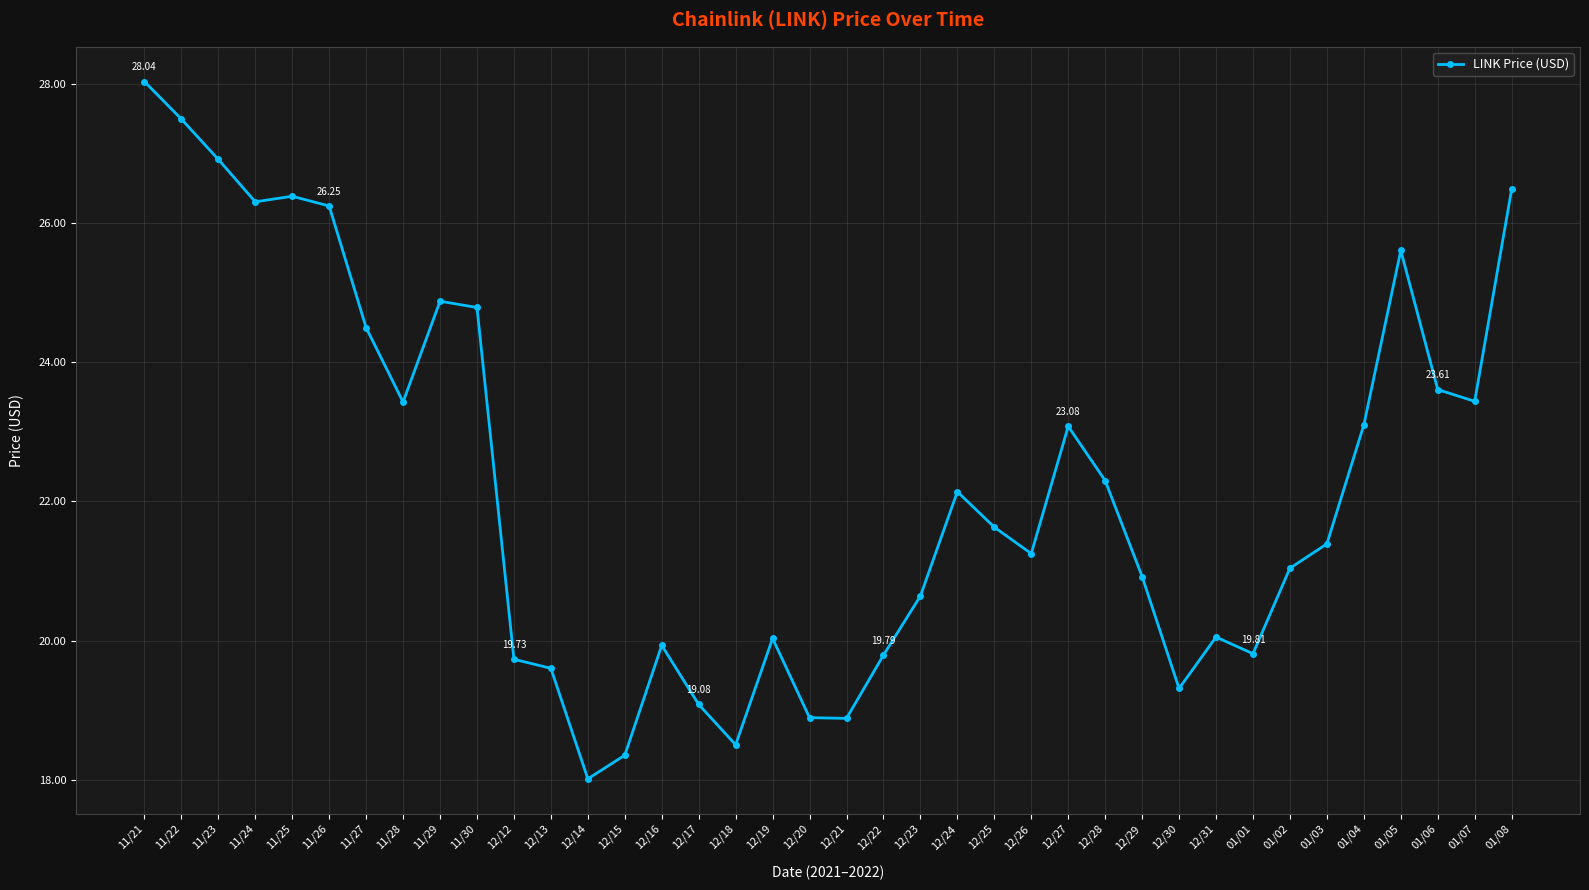

True or false: the data shows 23.4 at 01/07.

True